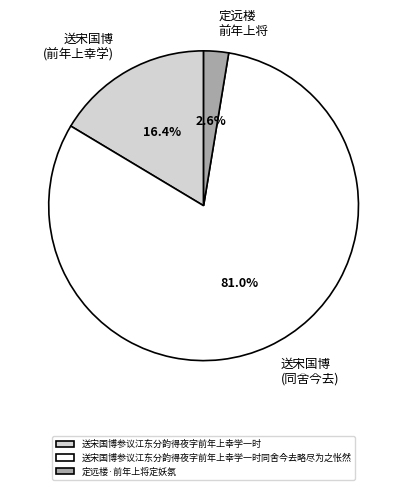

Approximately how many times larger is the value at 送宋国博参议江东分韵得夜字前年上幸学一时同舍今去略尽为之怅然 compared to 定远楼·前年上将定妖氛?

31.2